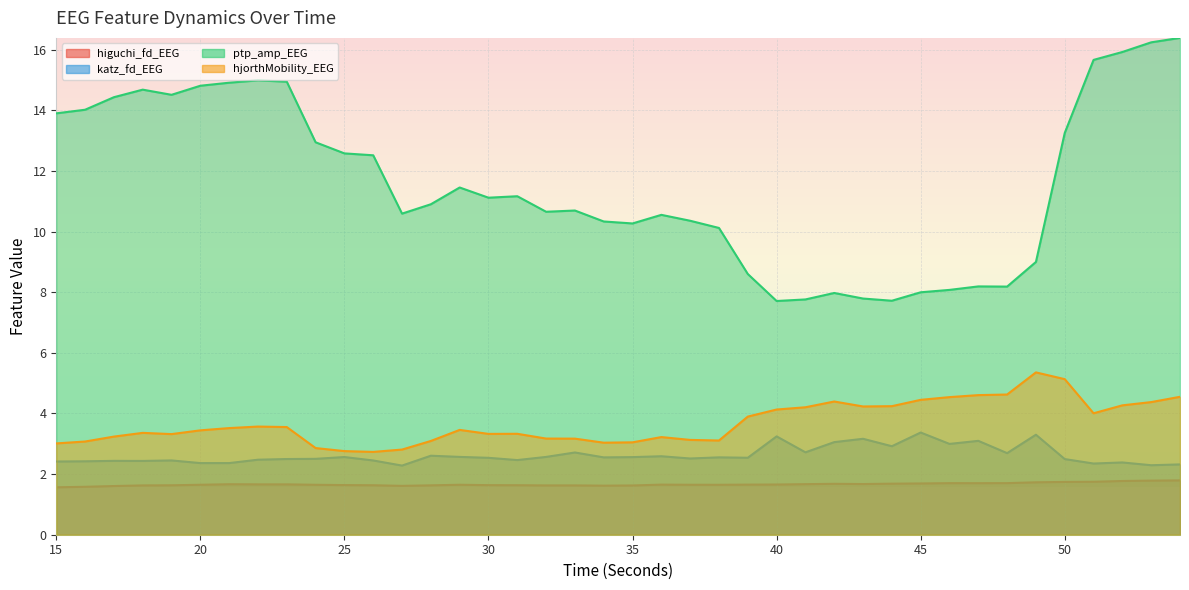

Is it true that higuchi_fd_EEG equals 1.7 at 49?

True